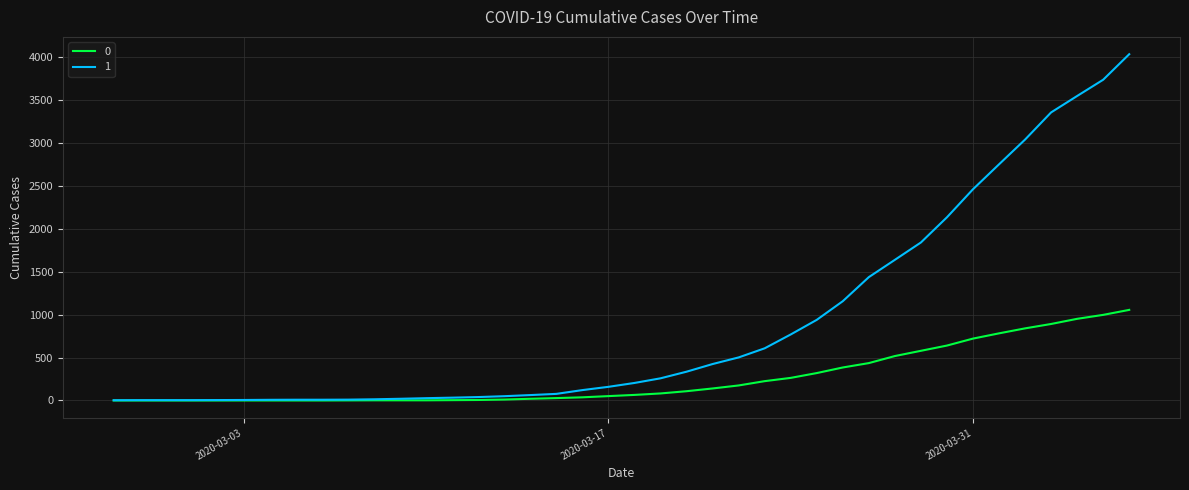

List the series in order of their peak value, lowest first.

0, 1